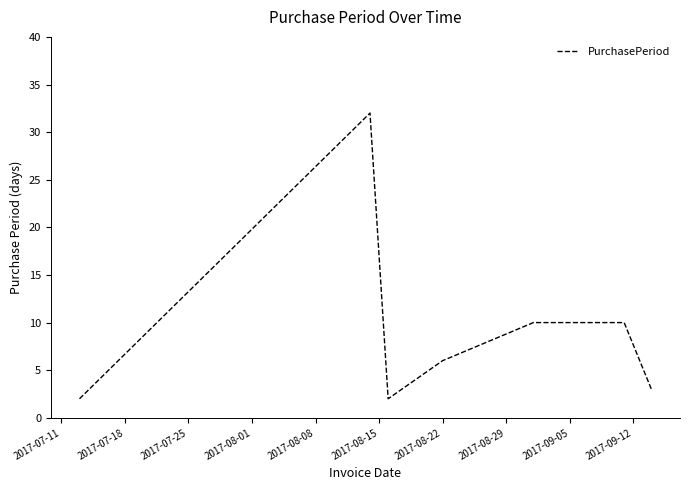

What is the difference between the maximum and minimum values?

30